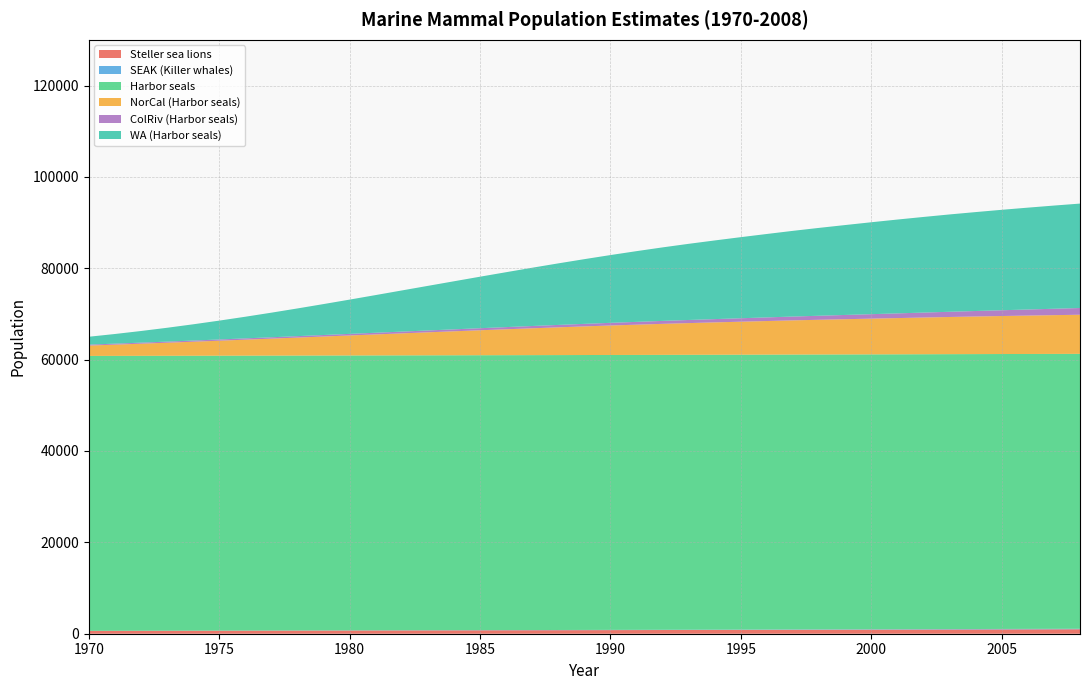

Reading left to right, list all the values displayed in this chart.

Steller sea lions: 624.2	631.7	639.2	646.9	654.6	662.4	670.3	678.3	686.4	694.6	702.9	711.3	719.8	728.4	737.1	745.9	754.8	763.8	772.9	782.1	791.5	800.9	810.5	820.2	830.0	839.9	849.9	860.0	870.3	880.7	891.2	901.9	912.6	923.5	934.6	945.7	957.0	968.4	980.0
SEAK (Killer whales): 12.4	14.3	16.2	18.2	20.1	22.0	24.0	25.9	27.9	29.8	31.7	33.7	35.6	37.5	39.5	42.4	43.2	44.7	45.4	49.1	52.1	51.4	56.6	59.6	61.1	64.0	70.0	76.0	76.7	79.7	81.9	85.6	90.8	97.6	99.8	103.5	104.9	106.7	108.5
Harbor seals: 60175.0	60175.0	60175.0	60175.0	60175.0	60175.0	60175.0	60175.0	60175.0	60175.0	60175.0	60175.0	60175.0	60175.0	60175.0	60175.0	60175.0	60175.0	60175.0	60175.0	60175.0	60175.0	60175.0	60175.0	60175.0	60175.0	60175.0	60175.0	60175.0	60175.0	60175.0	60175.0	60175.0	60175.0	60175.0	60175.0	60175.0	60175.0	60175.0
NorCal (Harbor seals): 2264.8	2456.3	2655.4	2859.1	3068.9	3280.2	3497.5	3714.9	3935.3	4157.2	4377.6	4596.5	4815.4	5034.2	5250.1	5462.9	5669.6	5874.8	6075.4	6267.0	6450.9	6622.6	6788.3	6941.8	7086.2	7223.0	7353.8	7483.0	7601.5	7715.5	7823.4	7931.4	8036.2	8138.1	8232.3	8322.0	8405.6	8486.2	8560.6
ColRiv (Harbor seals): 209.7	220.7	232.3	244.6	257.4	271.0	285.3	300.3	316.1	332.8	350.3	368.8	388.2	408.6	430.1	452.8	476.7	501.8	528.2	556.0	585.3	616.1	648.6	682.8	718.7	756.6	796.4	838.4	882.5	929.0	978.0	1029.5	1083.7	1140.8	1200.9	1264.1	1330.7	1400.8	1474.6
WA (Harbor seals): 1722.2	2109.8	2544.5	3026.3	3553.8	4125.3	4734.8	5382.3	6063.3	6770.1	7499.7	8247.5	9006.0	9761.4	10518.4	11273.8	12017.1	12757.4	13471.8	14164.9	14833.7	15481.2	16092.2	16671.4	17218.6	17752.1	18262.8	18759.8	19234.1	19681.0	20121.8	20538.2	20931.9	21305.8	21653.9	21985.3	22293.8	22585.7	22857.8